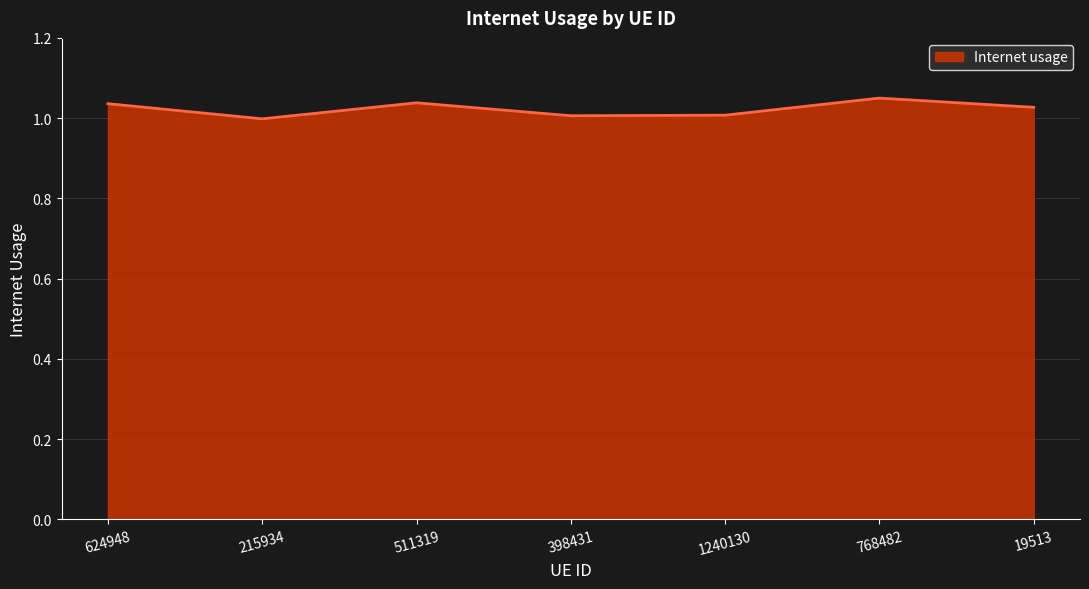

What is the difference between the maximum and minimum values?

0.1